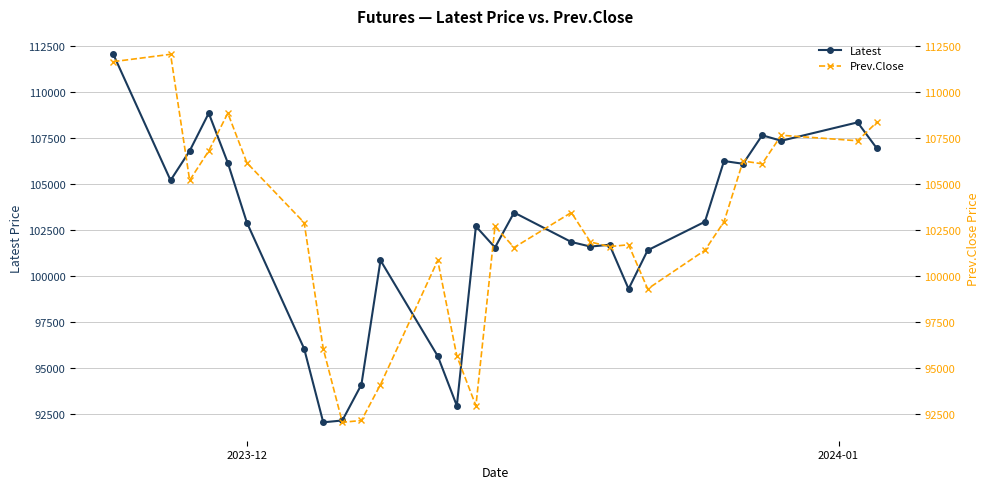

What is the value of the Latest point at the 8th from the left?

92050